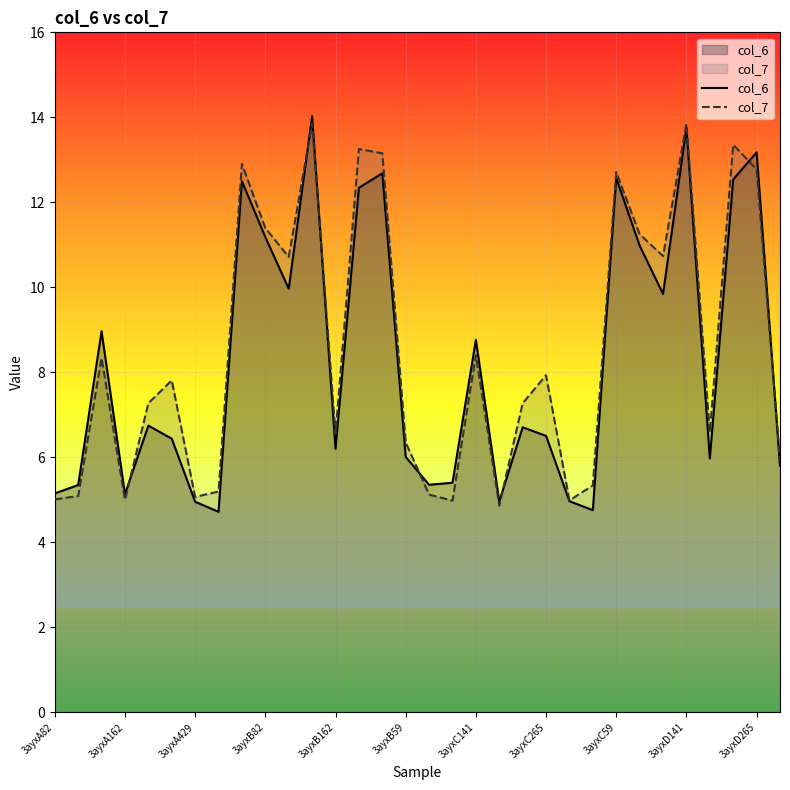

What is the total value across all series at 29?

25.9